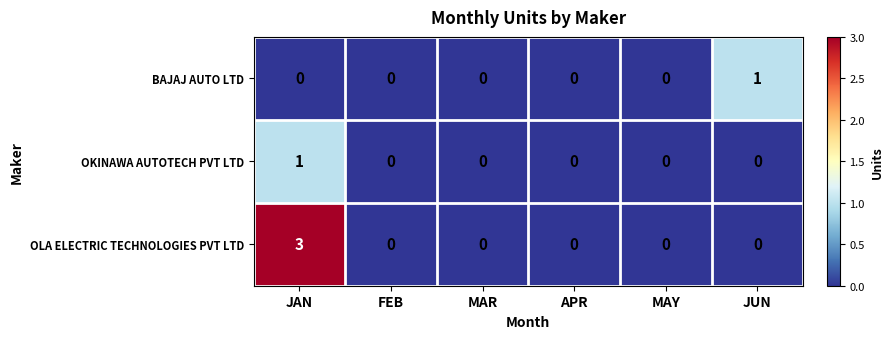

True or false: BAJAJ AUTO LTD has a value of 0 at APR.

True